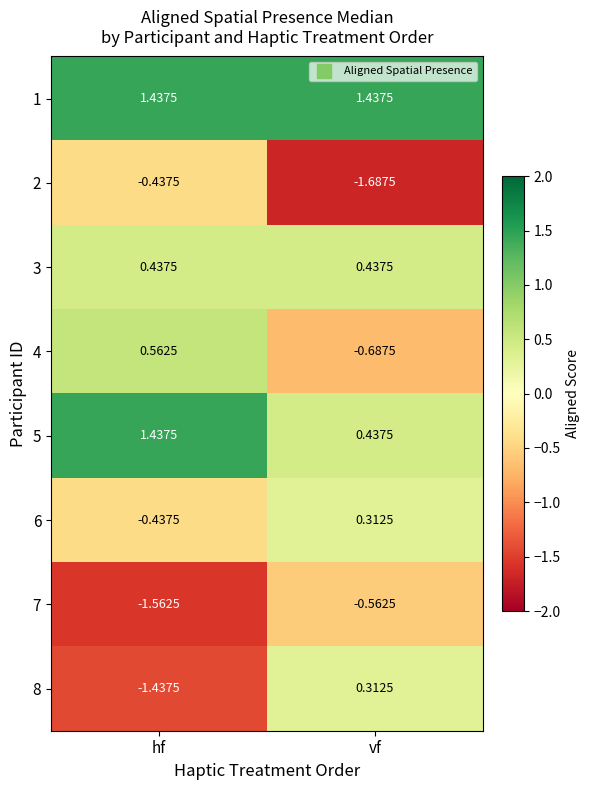

Which category has the highest value in the 8 series?

vf